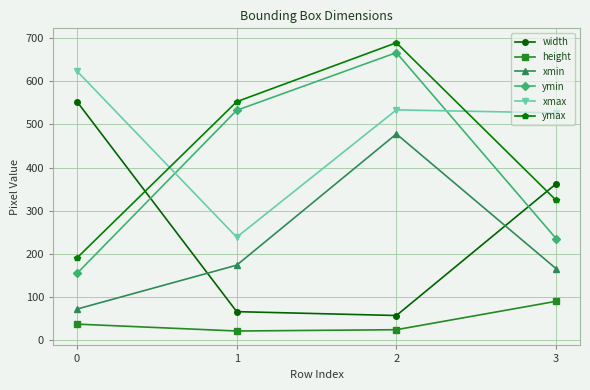

What are all the series names shown in the legend?

width, height, xmin, ymin, xmax, ymax